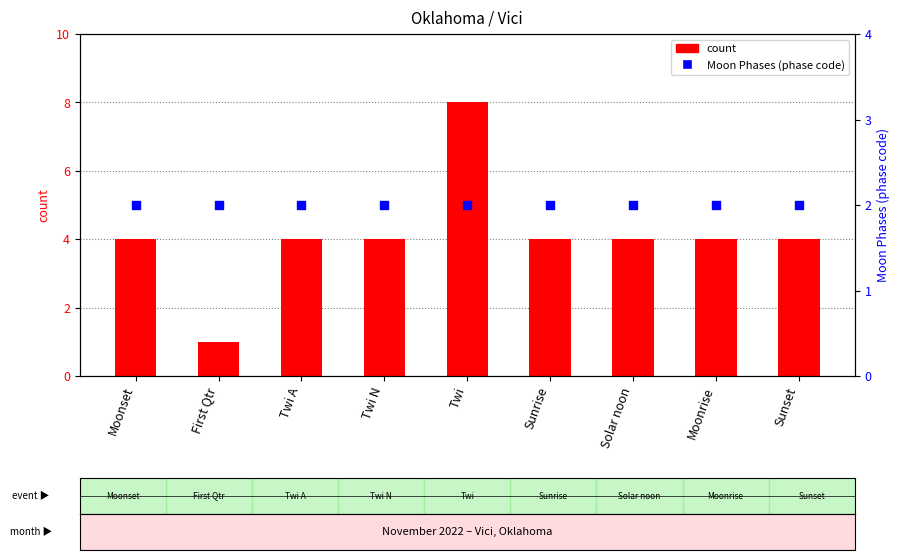

Which series contains the lowest Y value?

count